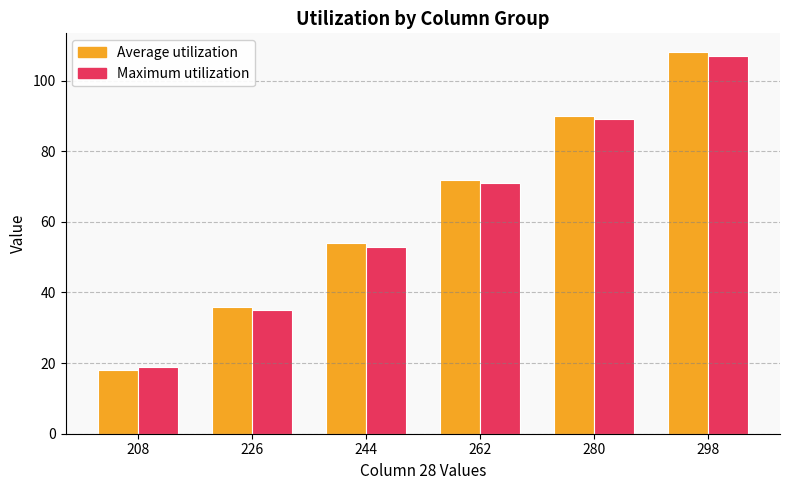

The value of Average utilization at 280 is 90. True or false?

True